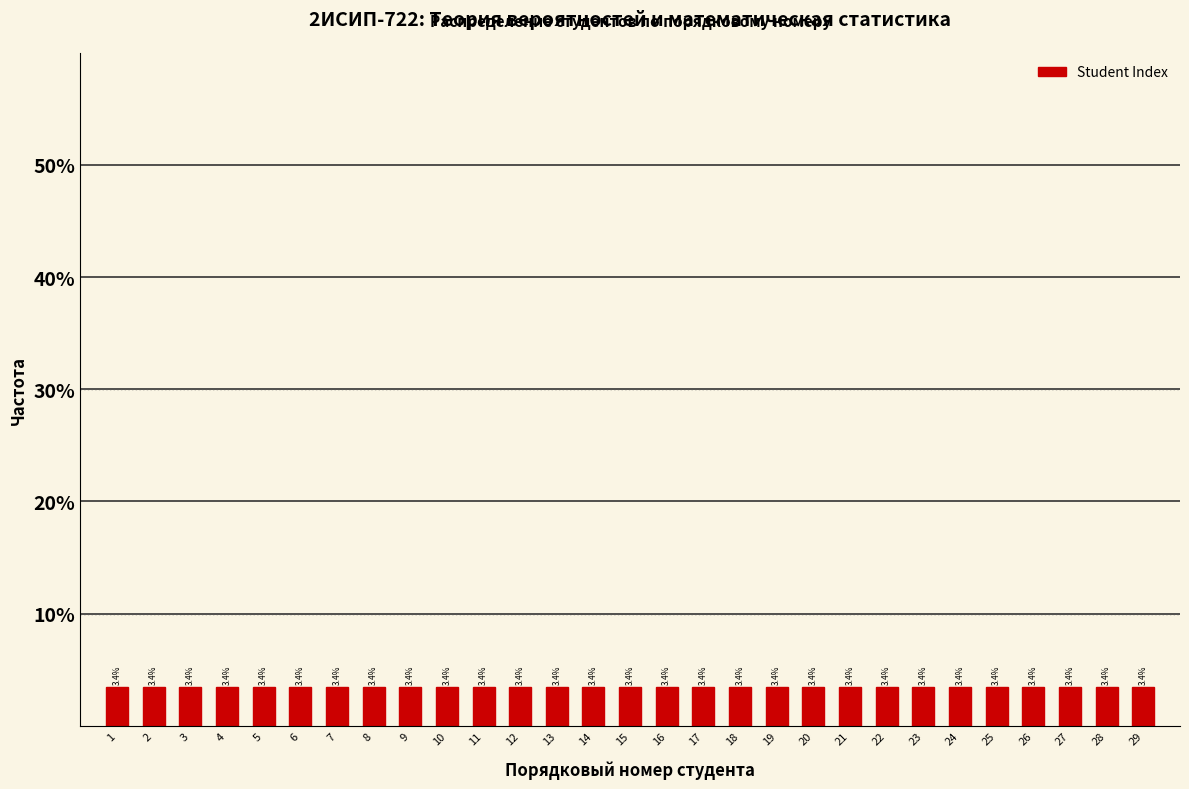

What is the height of the bar covering 9.5 to 10.5 on the x-axis?

3.4